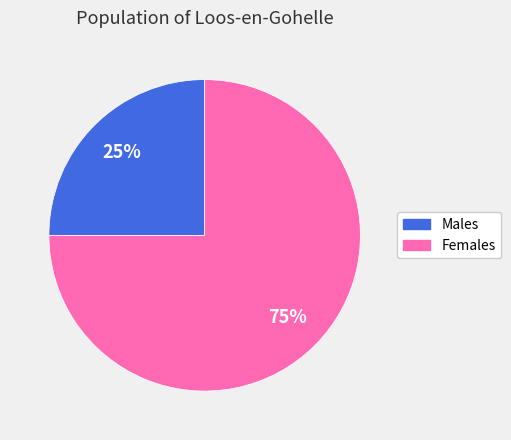

Is there any slice that represents more than half of the pie?

Yes